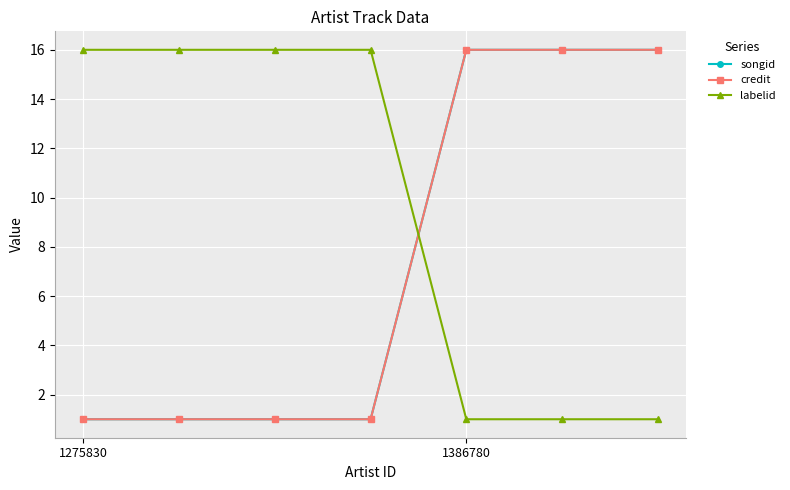

Which series ends up on top after the final intersection of labelid and songid?

songid